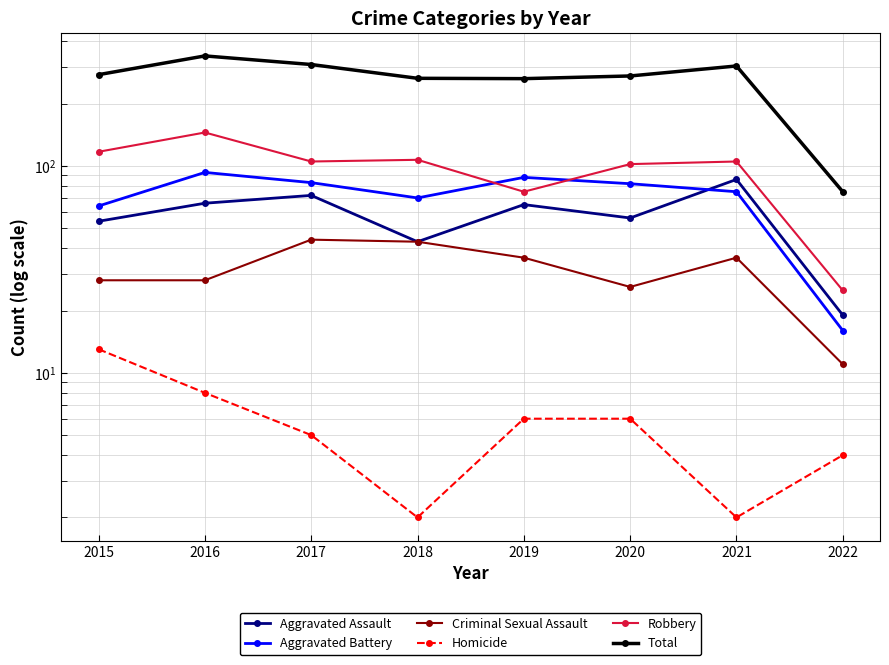

What is the minimum value shown in the chart?

2